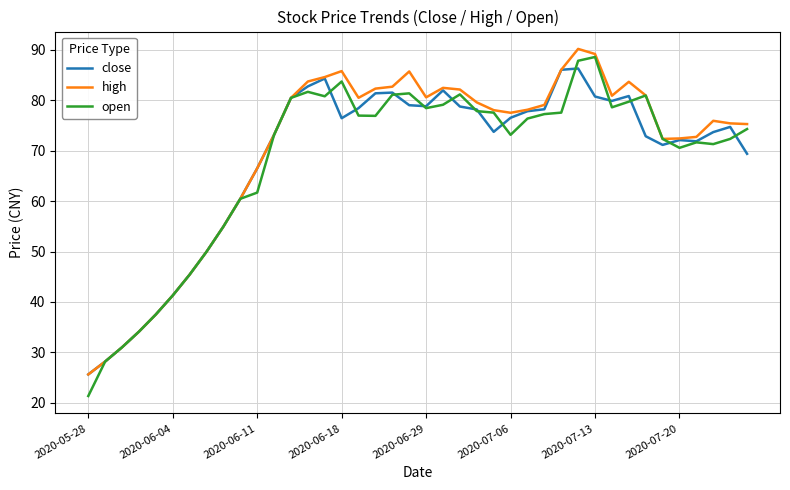

What is the greatest value displayed?

90.2